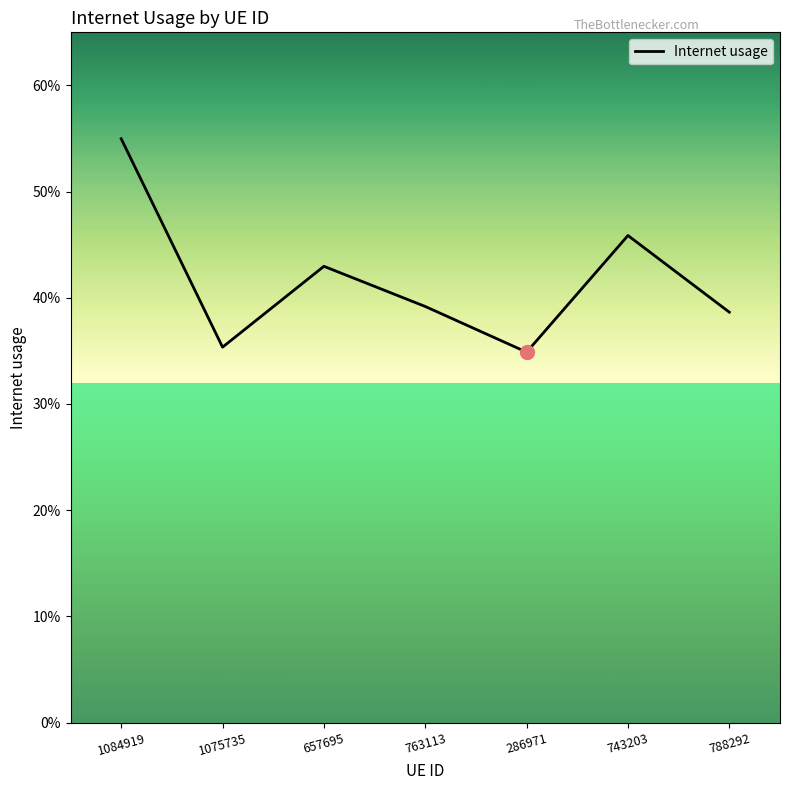

Is this an area chart (filled region under the line)?

No